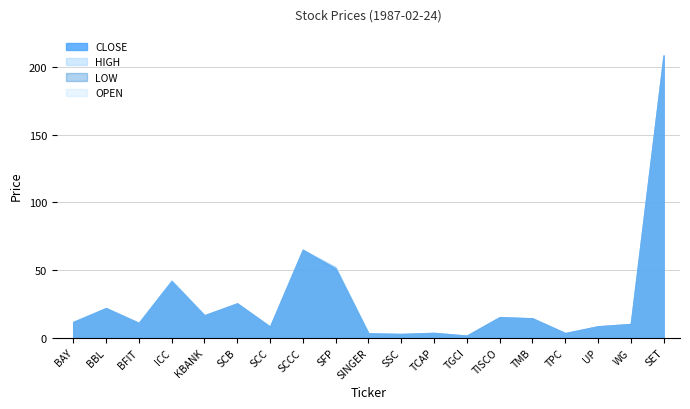

How many series are shown in this chart?

4